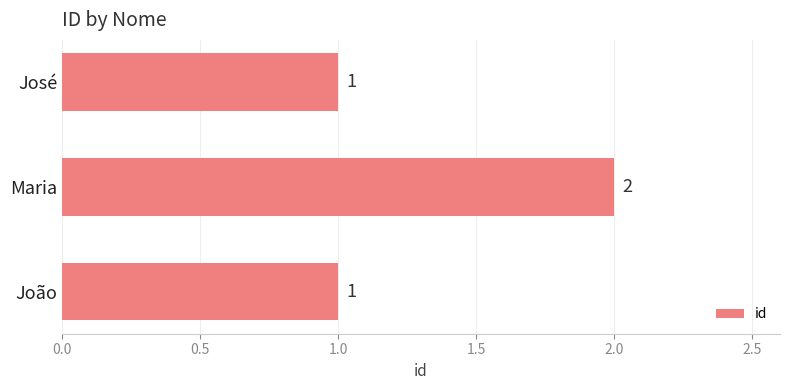

What is the minimum value shown in the chart?

1